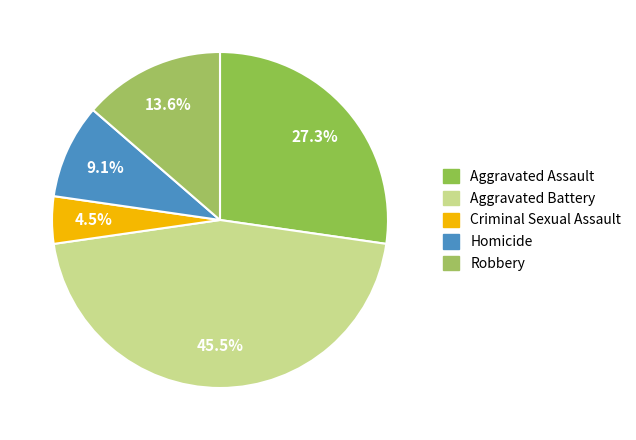

How many segments does this pie chart have?

5